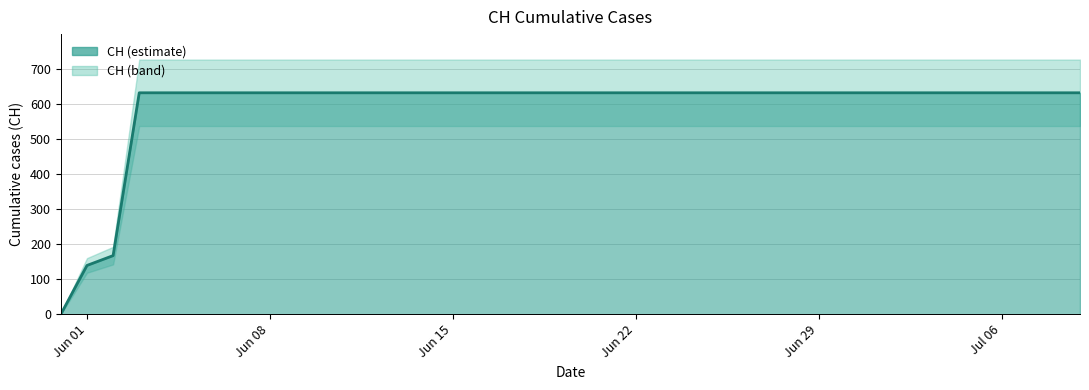

Approximately how many times larger is the value at 2020-06-20 compared to 2020-06-25?

1.0